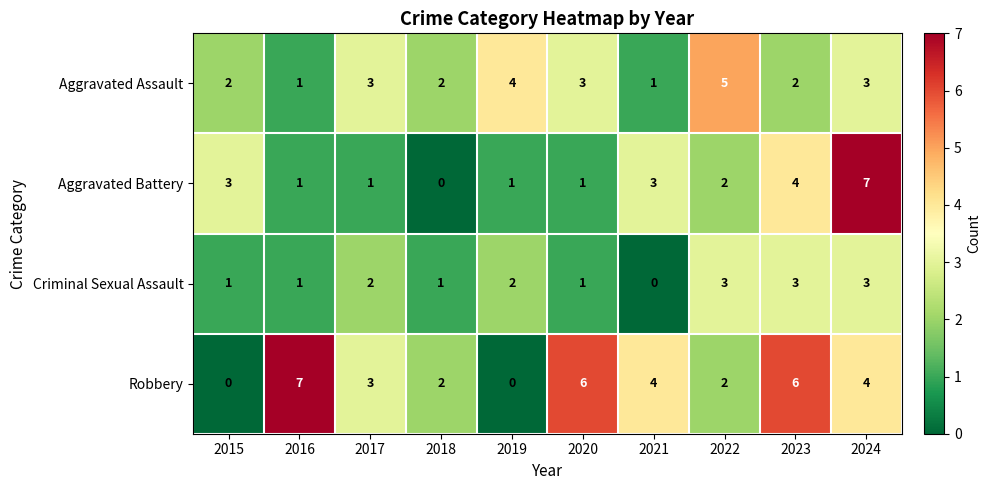

List the series in order of their overall mean, highest first.

Robbery, Aggravated Assault, Aggravated Battery, Criminal Sexual Assault